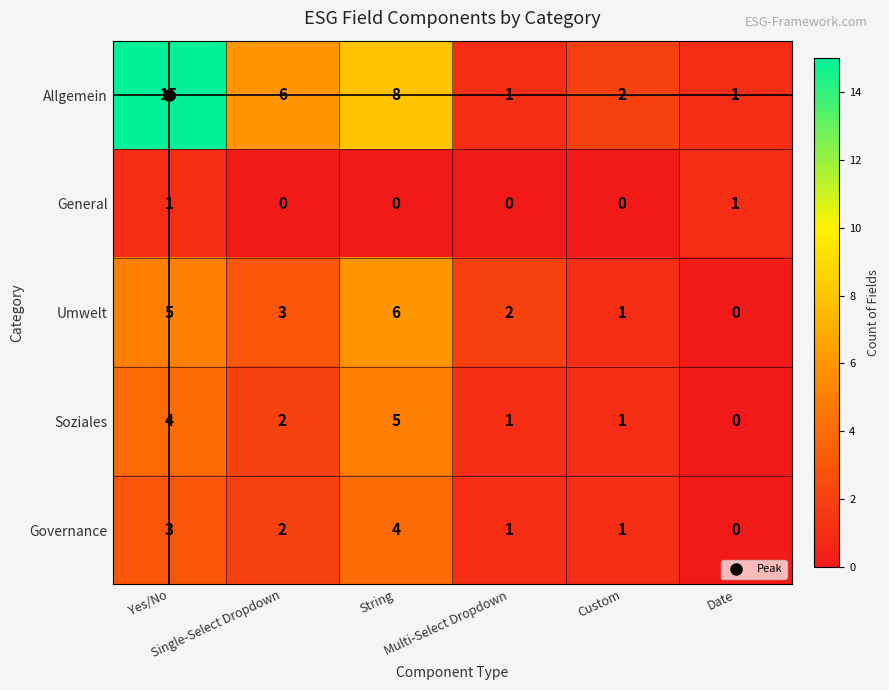

List the series in order of their peak value, highest first.

Allgemein, Umwelt, Soziales, Governance, General